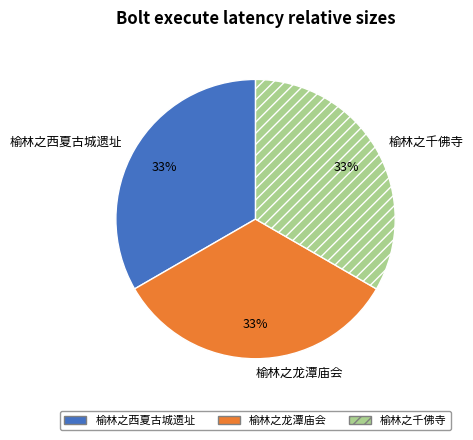

To the nearest percent, what is the combined percentage of 榆林之西夏古城遗址 and 榆林之千佛寺?

67%